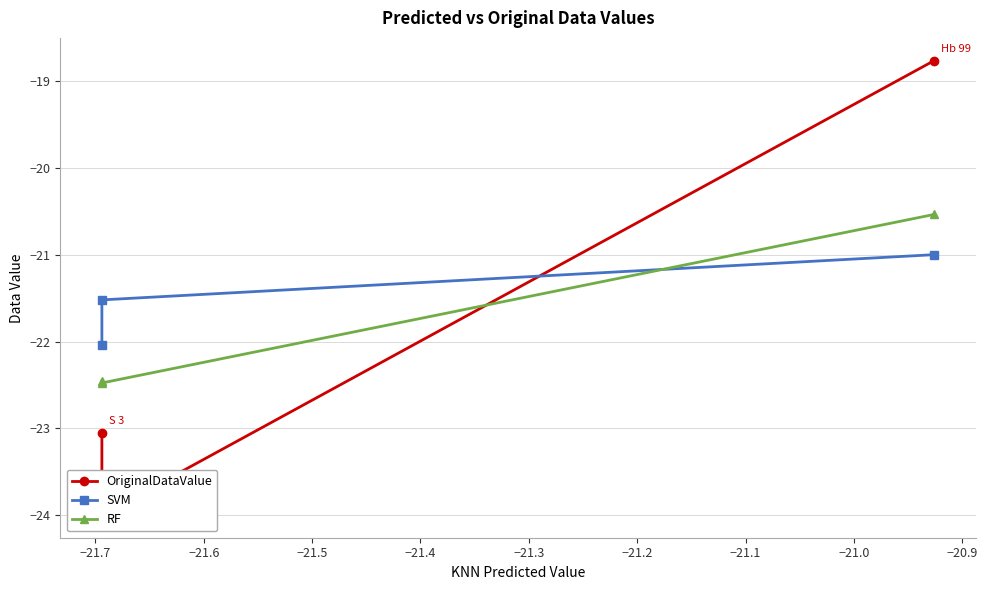

What is the minimum value shown in the chart?

-24.0